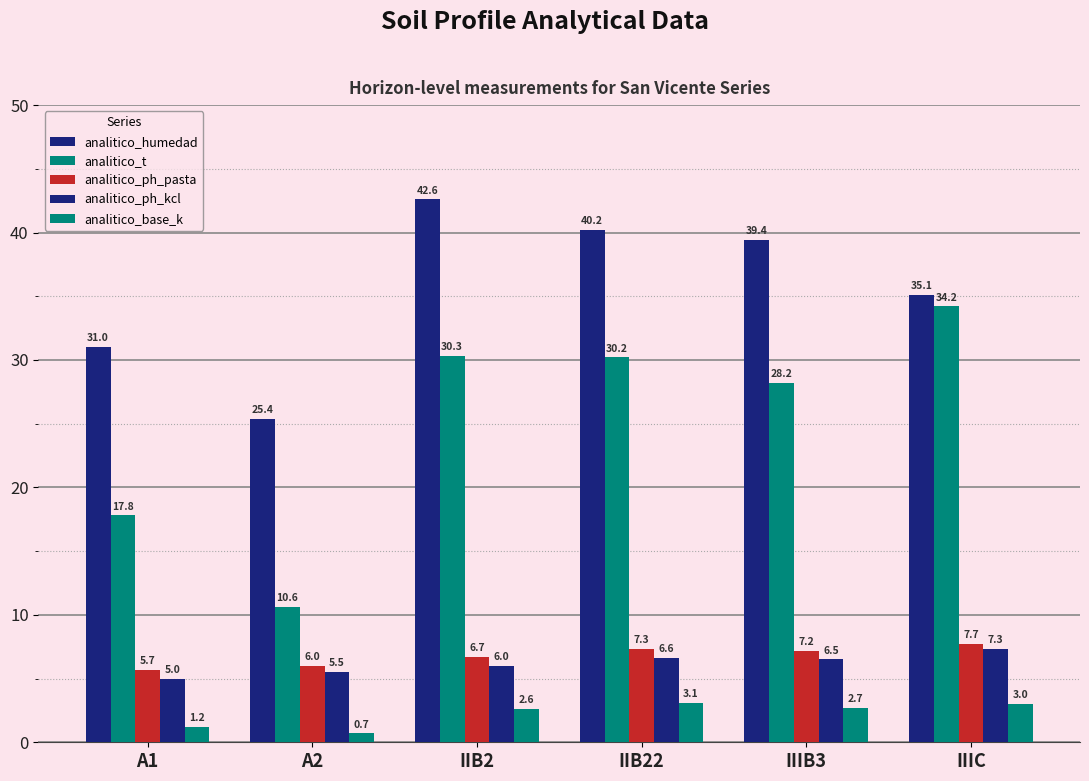

At which category is the sum across all series the highest?

IIB2